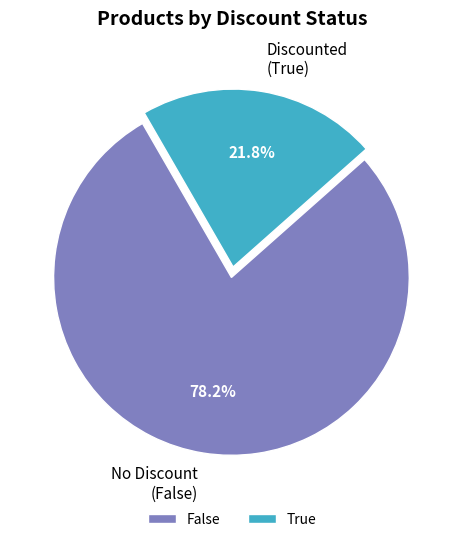

What percentage is the True slice, to the nearest percent?

22%